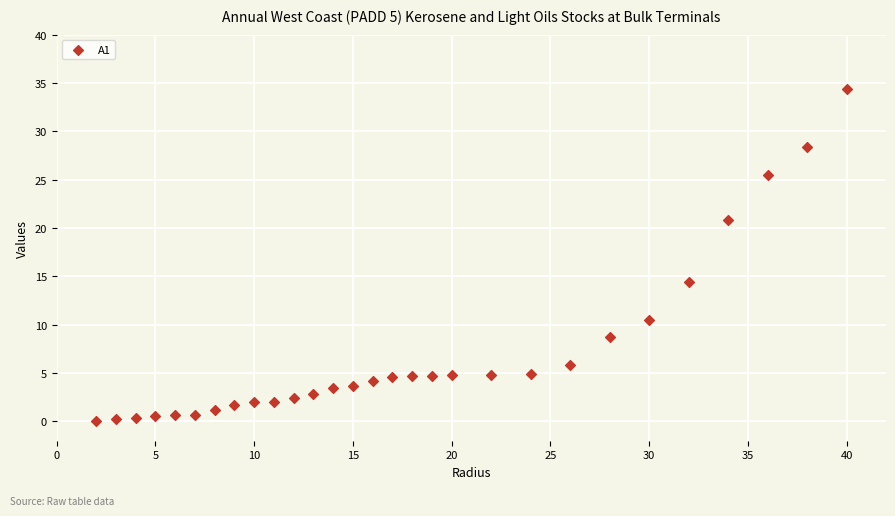

What Y value in the scatter plot is closest to 17?

14.4